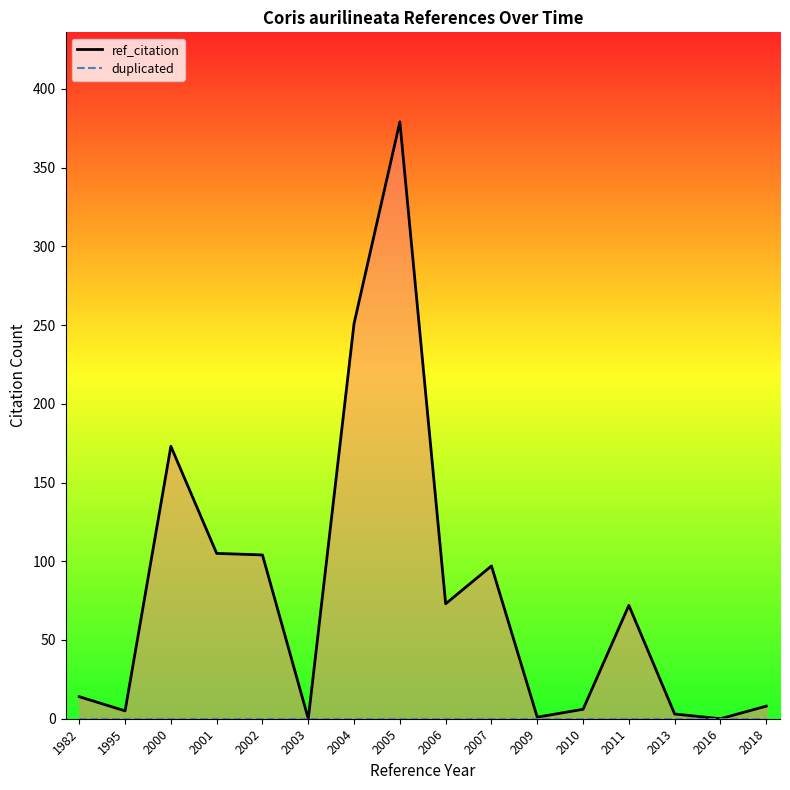

Where is ref_citation nearest to the value 189?

2000